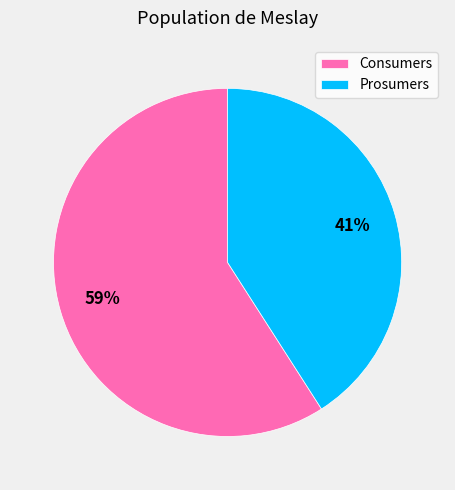

Rank the categories by value from lowest to highest.

Prosumers, Consumers